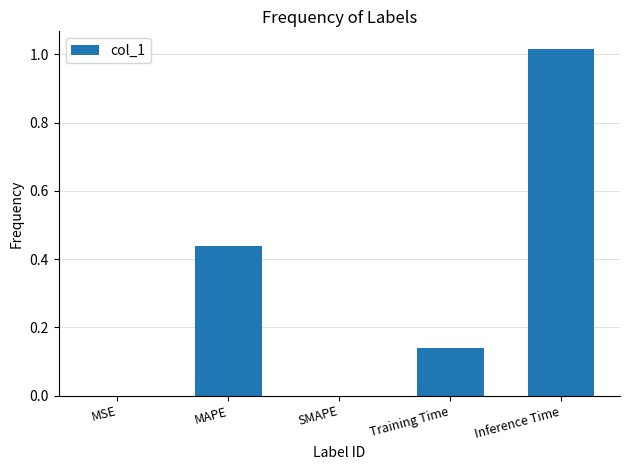

What is the change in value from MAPE to Training Time?

-0.3